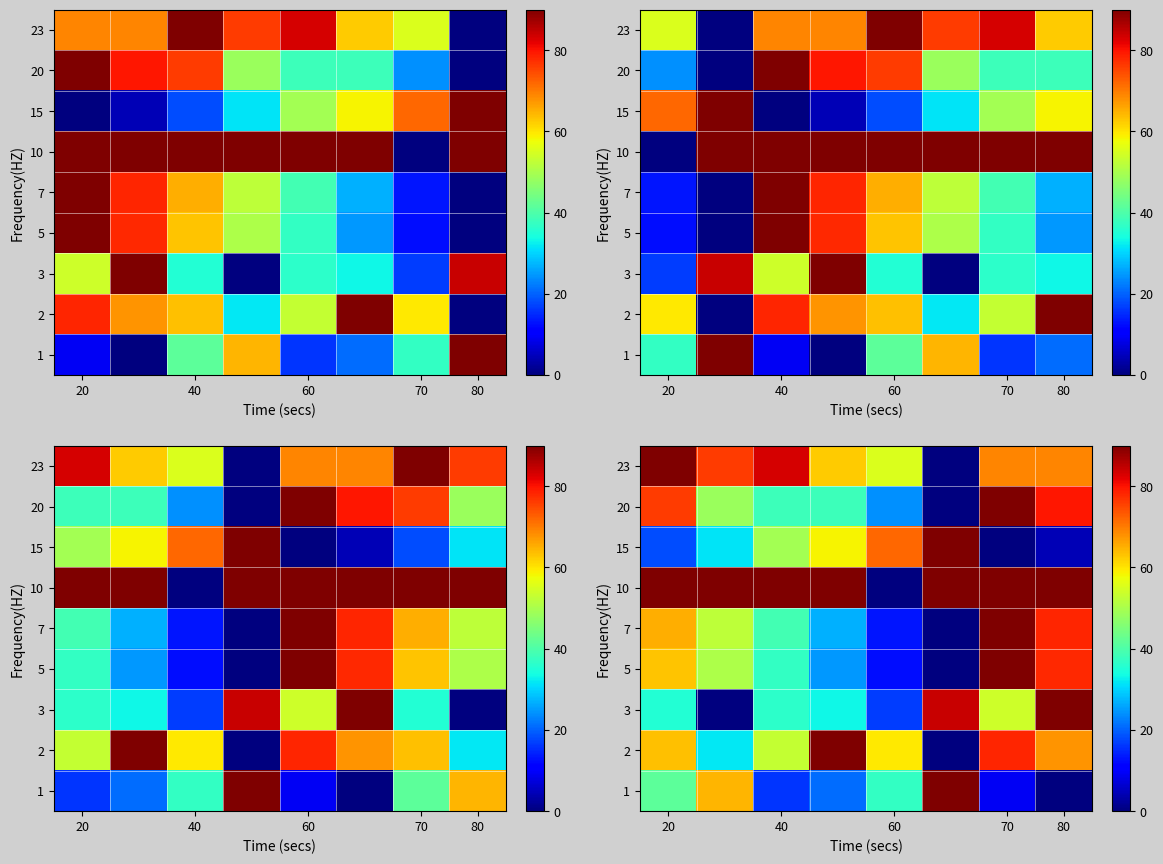

At which label does 23 first exceed 69?

20